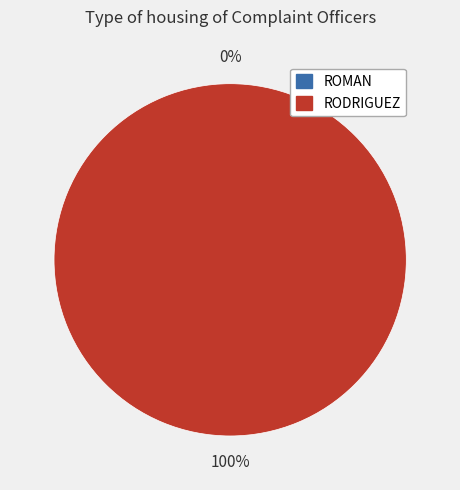

To the nearest percent, what is the difference between the largest and smallest slice percentages?

100%